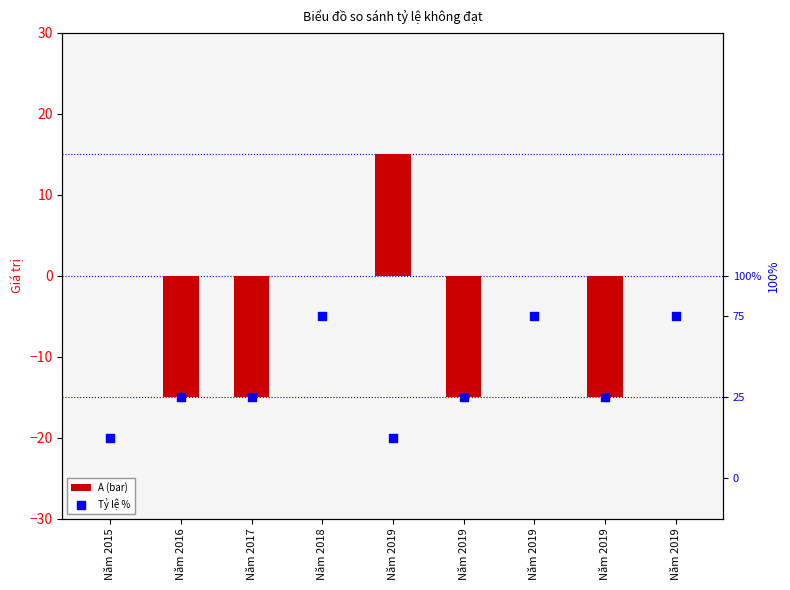

Which series has the largest total across all categories?

A